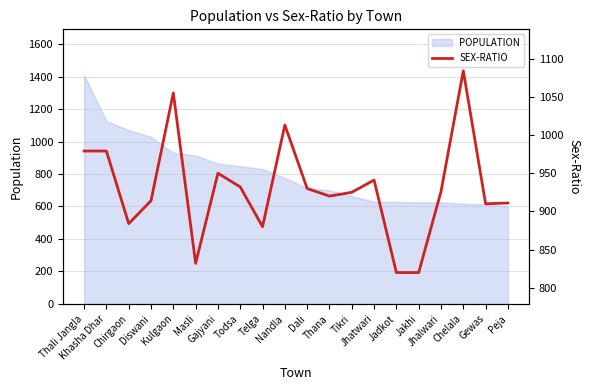

Reading left to right, list all the values displayed in this chart.

979	979	884	914	1055	832	950	932	880	1013	930	920	925	941	820	820	926	1084	910	911